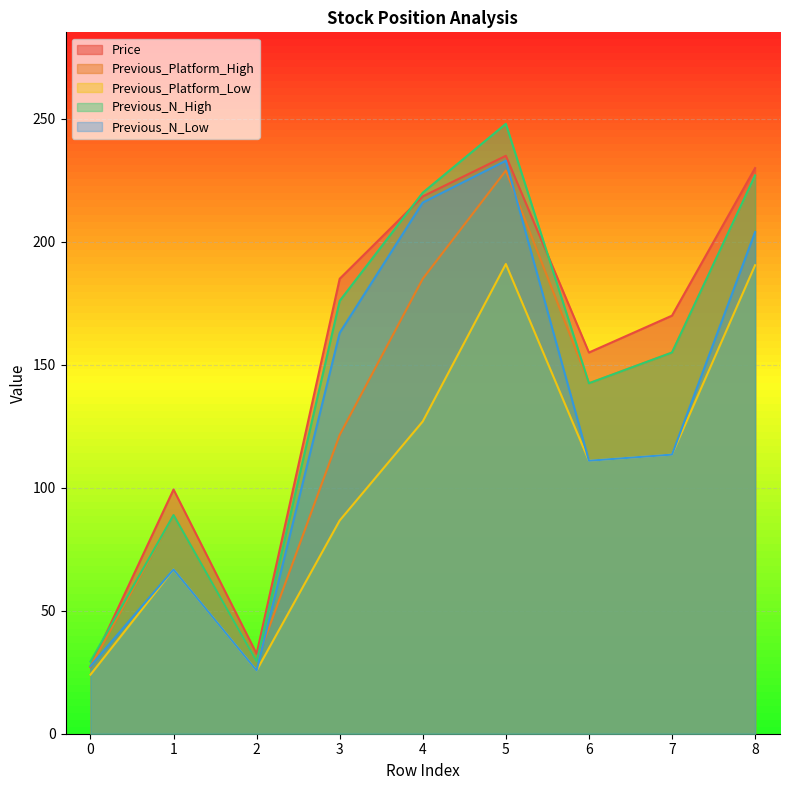

At 1, list the series in order from smallest to largest.

Previous_Platform_Low, Previous_N_Low, Previous_Platform_High, Previous_N_High, Price